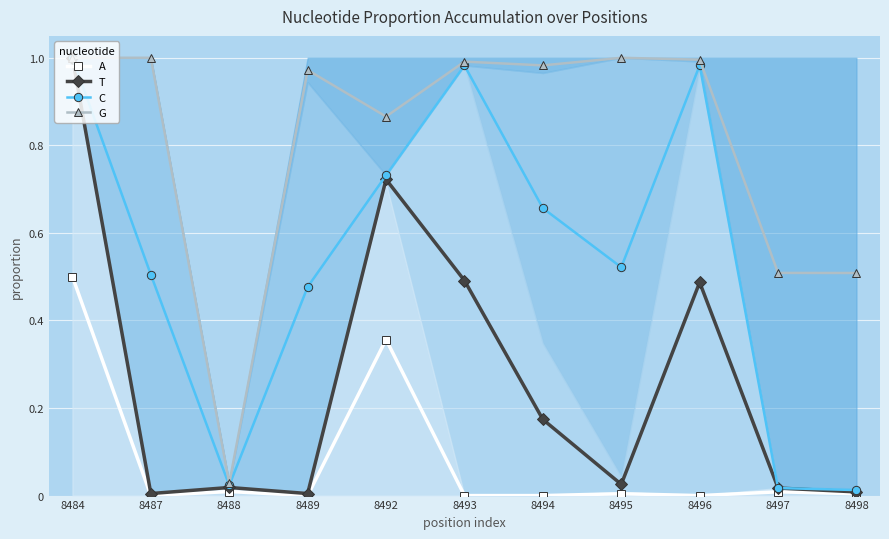

Reading left to right, what are all the values shown in this chart?

A: 0.5	0.0	0.0	0.0	0.4	0.0	0.0	0.0	0.0	0.0	0.0
T: 1.0	0.0	0.0	0.0	0.7	0.5	0.2	0.0	0.5	0.0	0.0
C: 1.0	0.5	0.0	0.5	0.7	1.0	0.7	0.5	1.0	0.0	0.0
G: 1.0	1.0	0.0	1.0	0.9	1.0	1.0	1.0	1.0	0.5	0.5